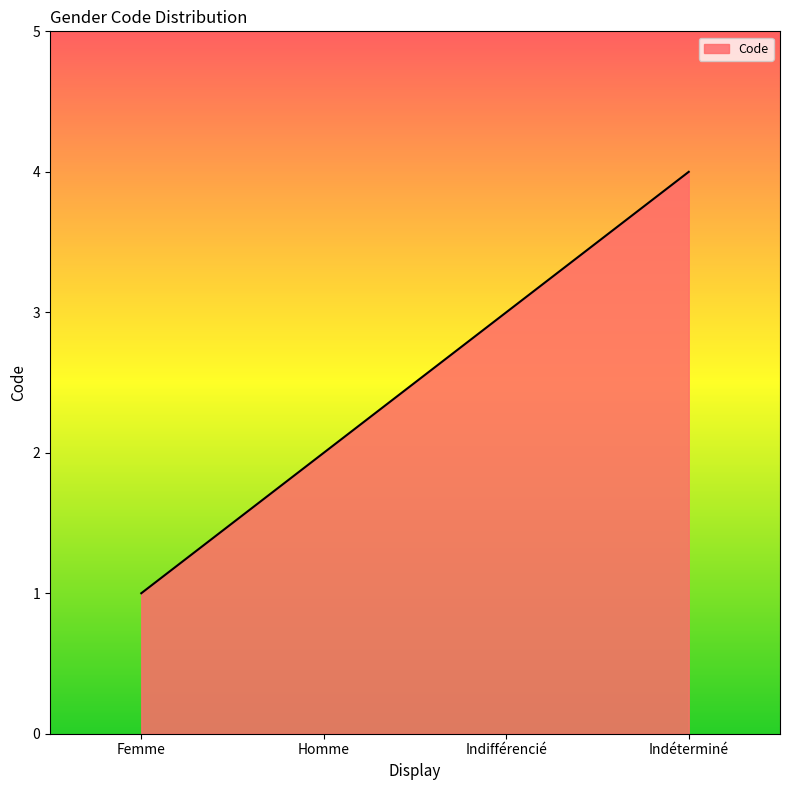

Is it true that the value at Indéterminé is 4?

True